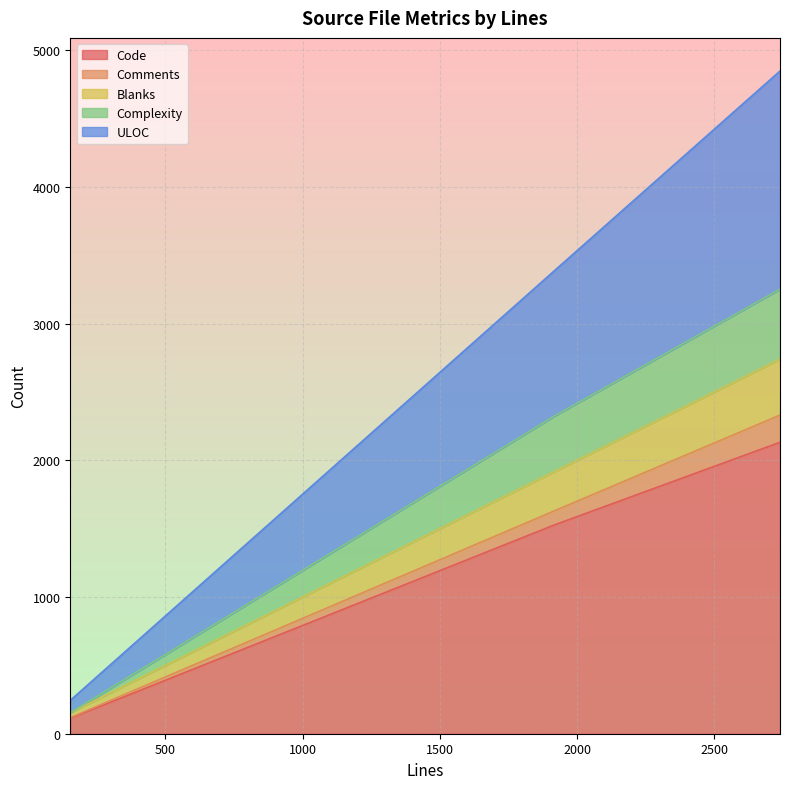

Does the chart display data point markers on the line(s)?

No